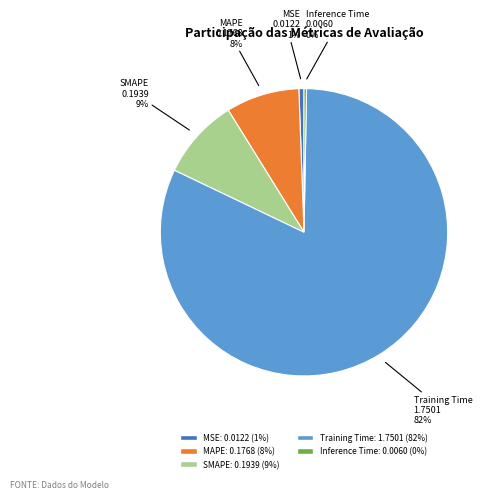

What is the majority slice?

Training Time